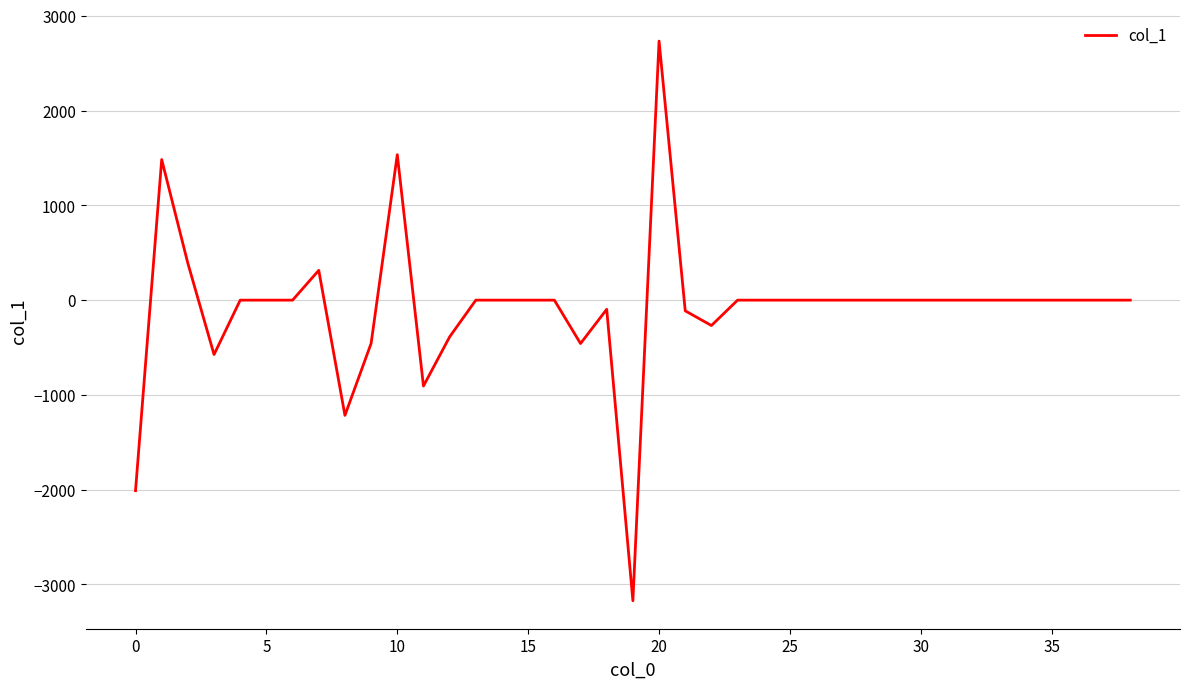

What is the smallest value displayed?

-3171.9